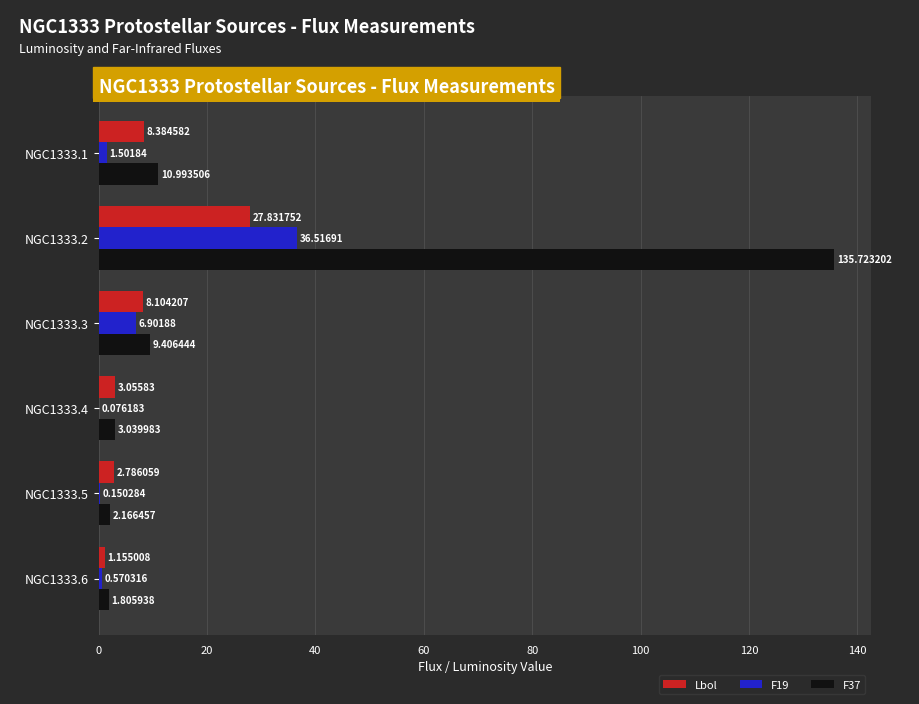

What is the sum of the F19 values at NGC1333.5 and NGC1333.6?

0.7